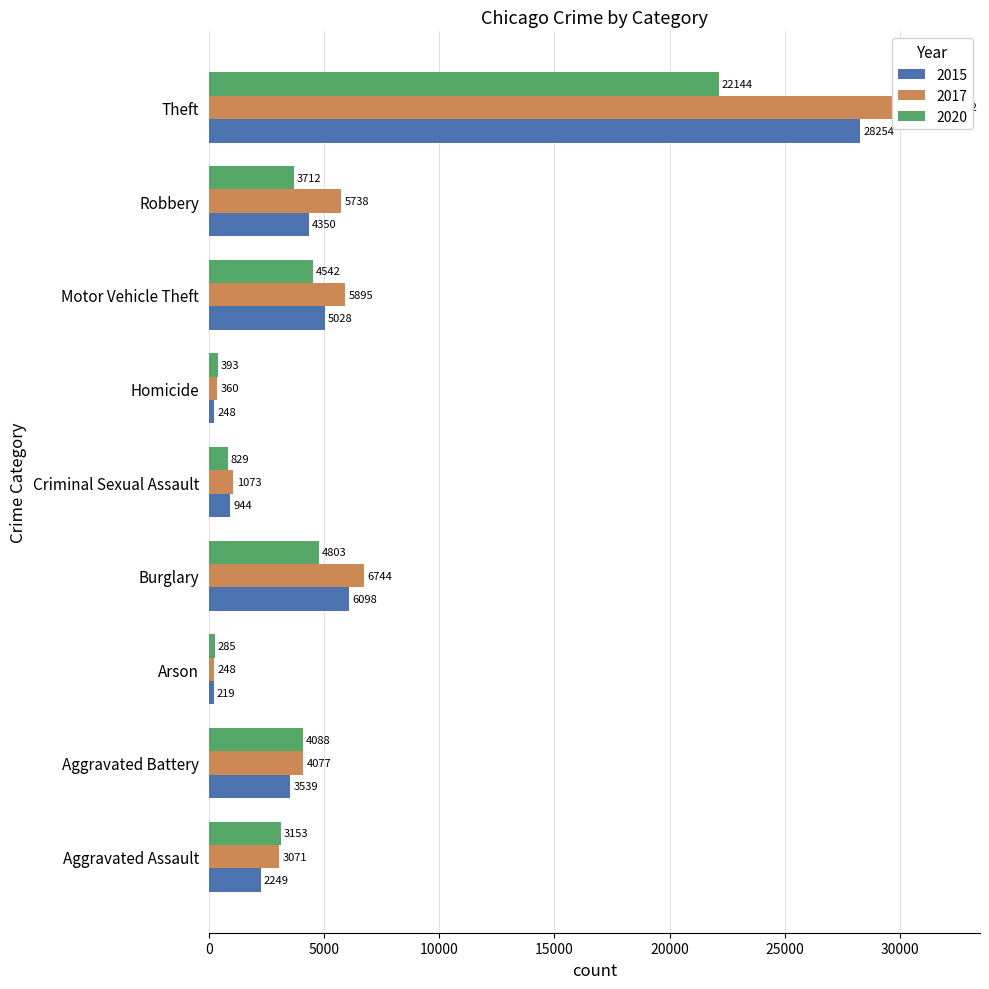

What is the label of the 1st bar from the right?

Theft